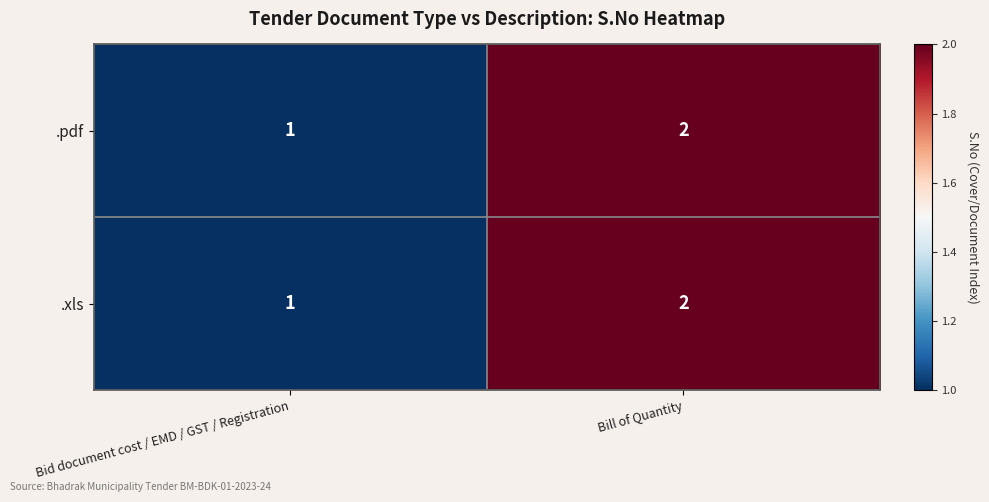

True or false: .xls has a value of 2 at Bill of Quantity.

True